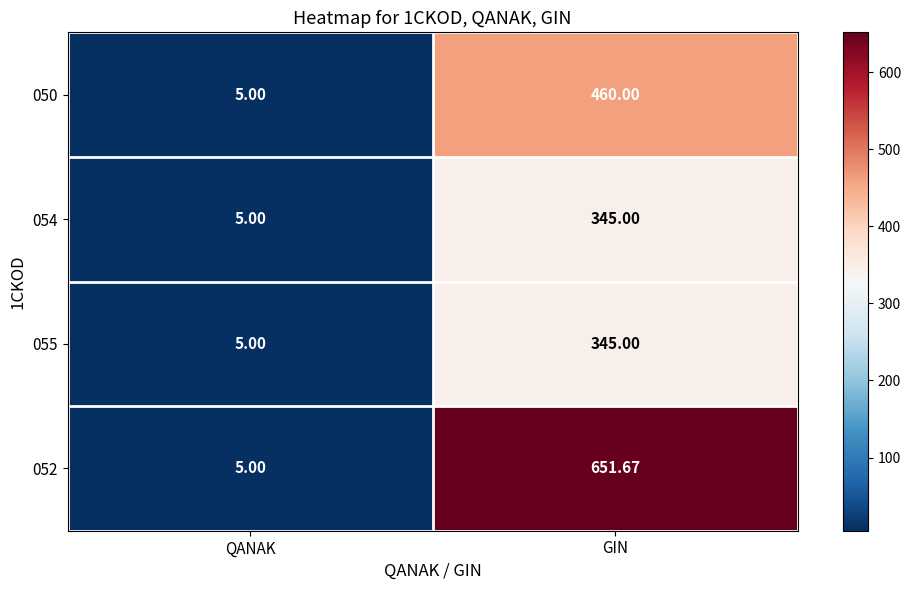

At which category does the chart reach its minimum across all series?

QANAK